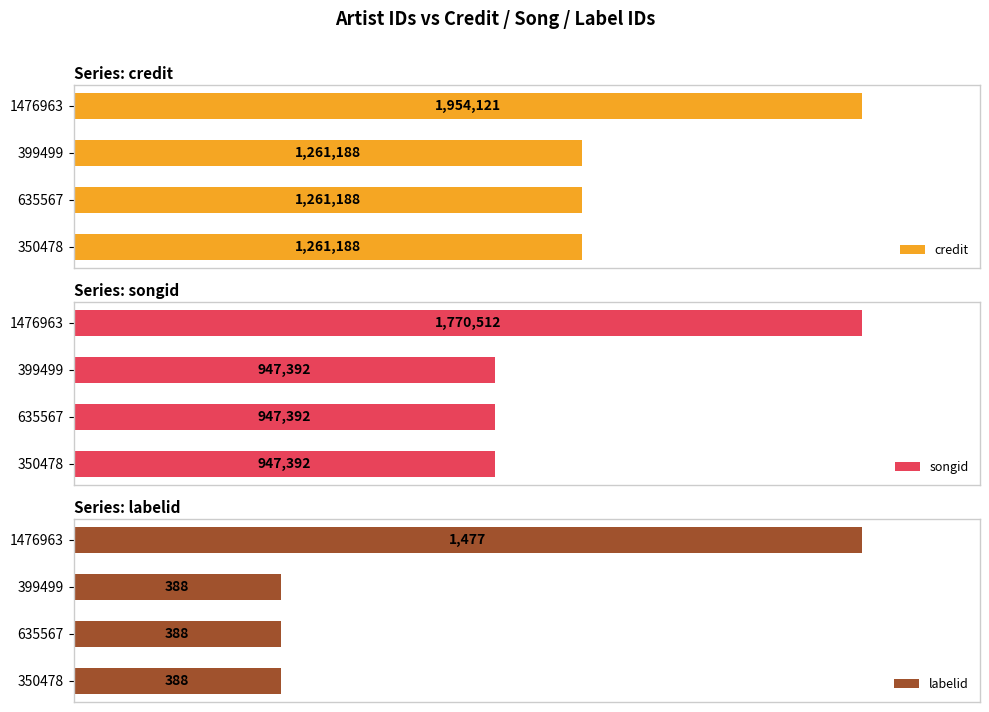

Rank the series by their average value, from lowest to highest.

labelid, songid, credit